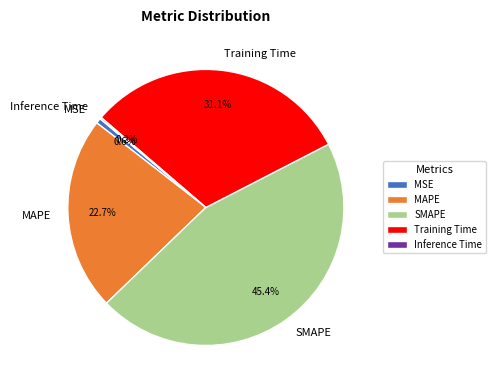

Does MSE account for over 50% of the chart?

No